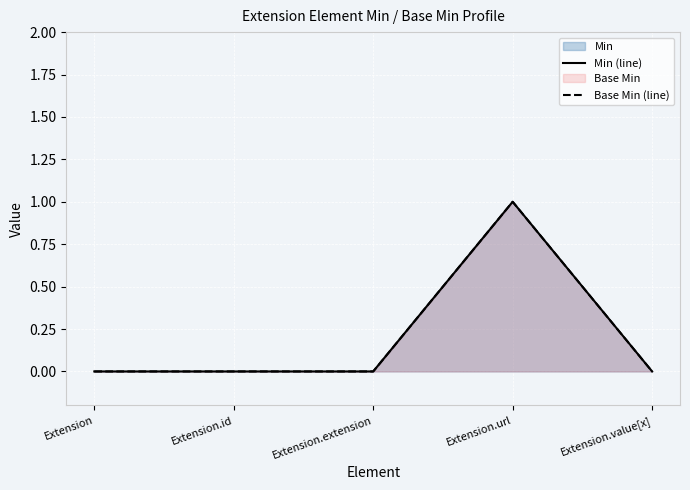

The Min (line) series shows 0 at Extension.extension. True or false?

False